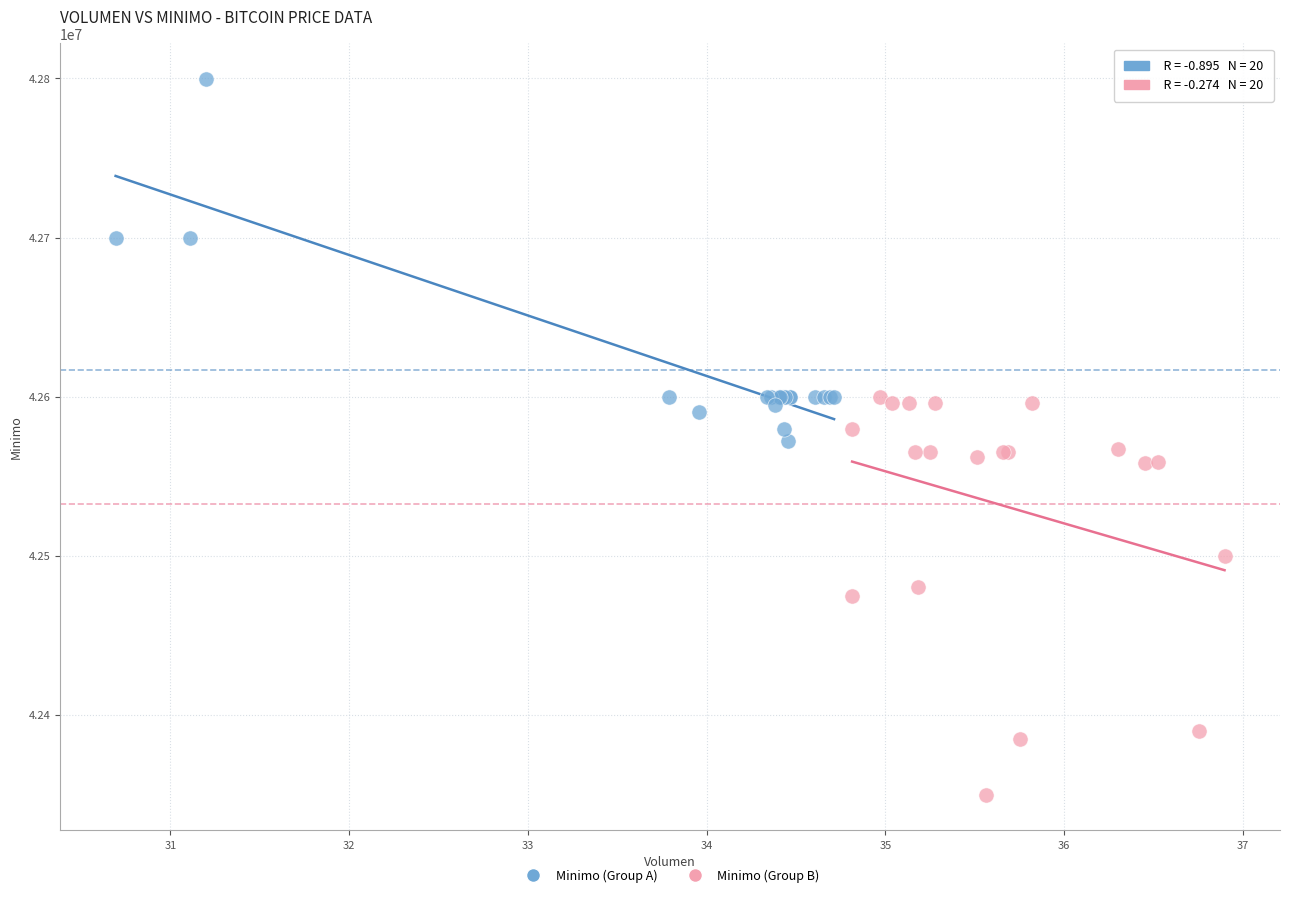

Which series contains the highest Y value?

Minimo (Group A)